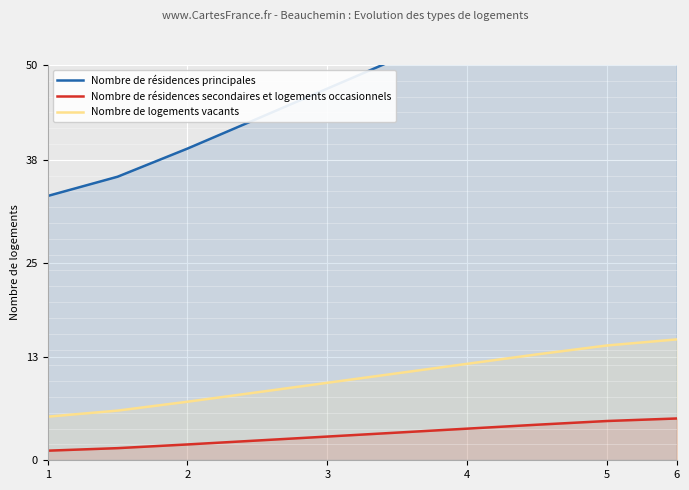

Is it true that Nombre de résidences secondaires et logements occasionnels equals 7.5 at 5?

False